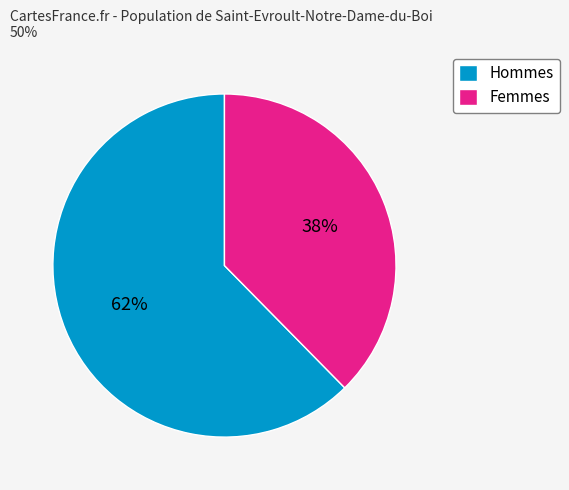

How many slices are in this pie chart?

2